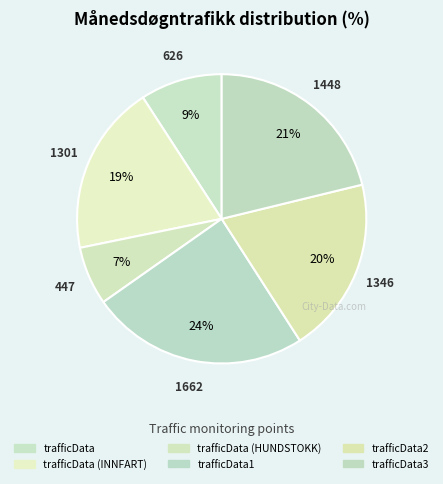

Does trafficData account for over 50% of the chart?

No